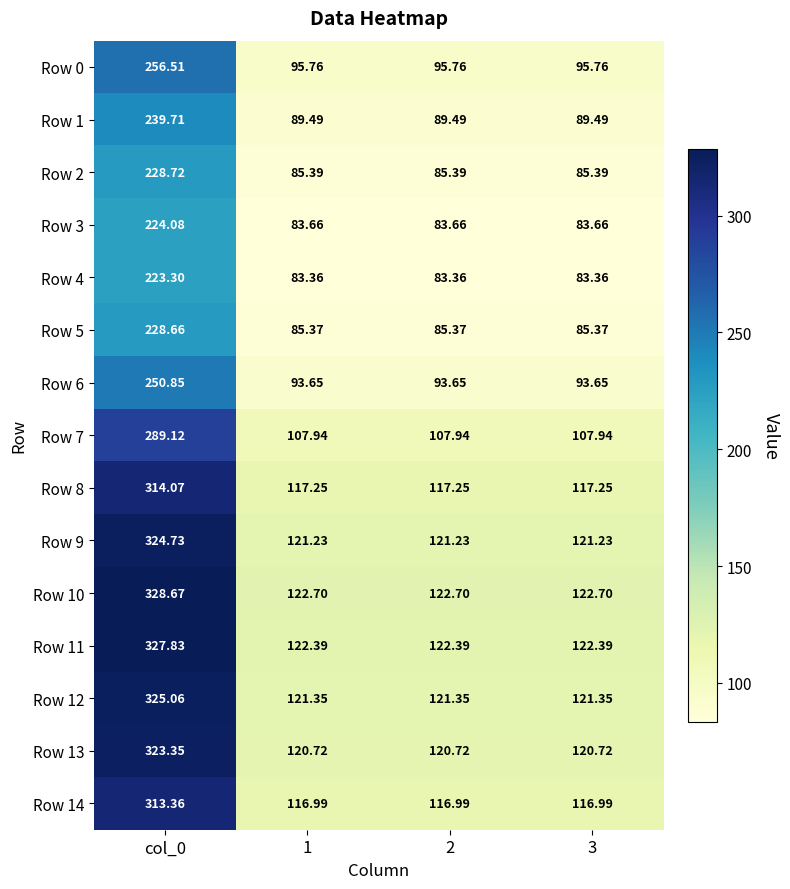

Is the value of Row 3 at 3 greater than the value of Row 2 at 2?

No